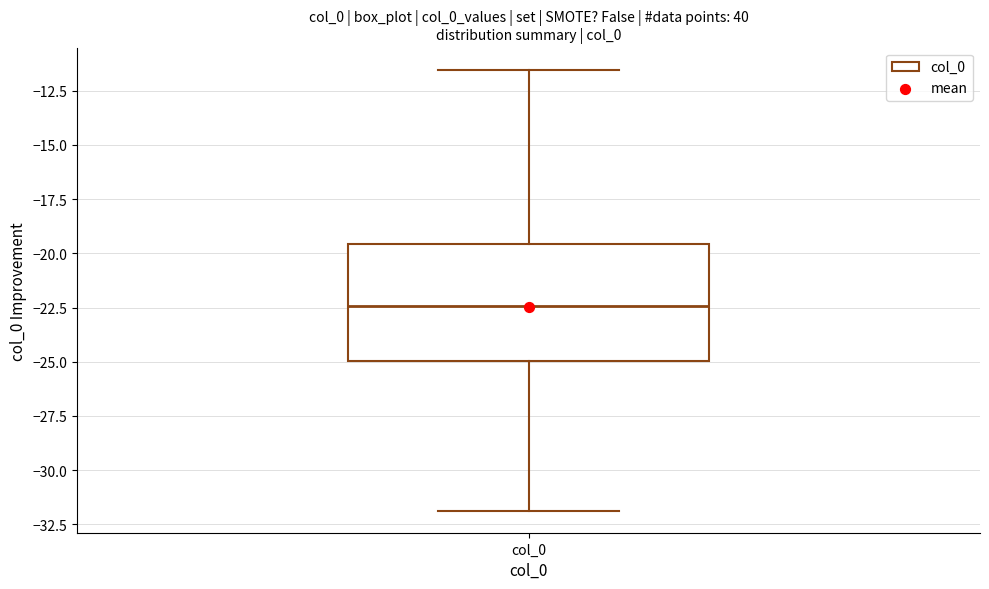

Transcribe this box plot: give where the median line is, the range the box spans, and where the two whiskers end, as read against the y-axis. The values are not printed on the chart, so give them approximately, as read against the axis.

median -22.5, box -25.0 to -19.5, whiskers -32.0 to -11.5